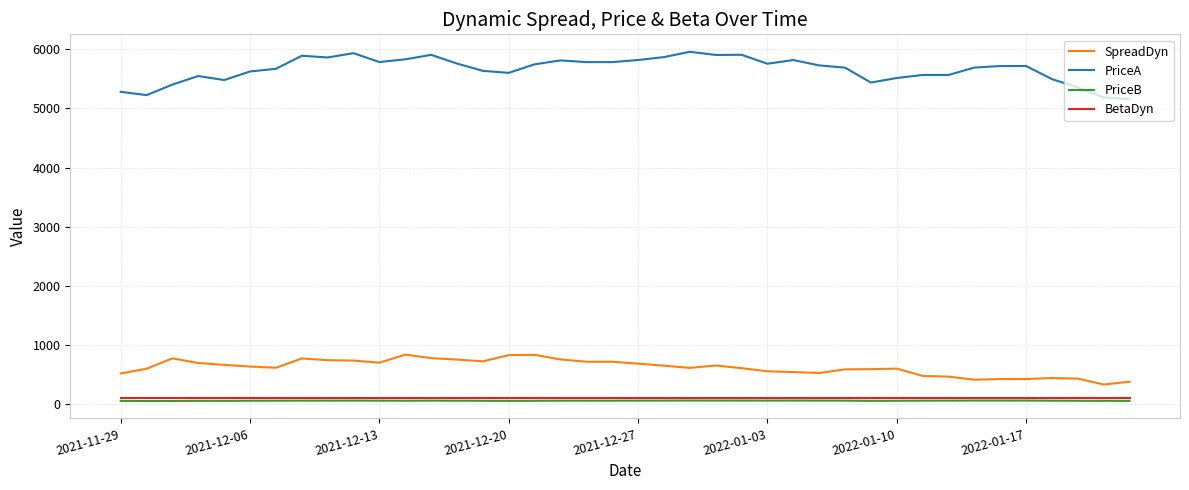

True or false: PriceA and BetaDyn intersect in this chart.

False